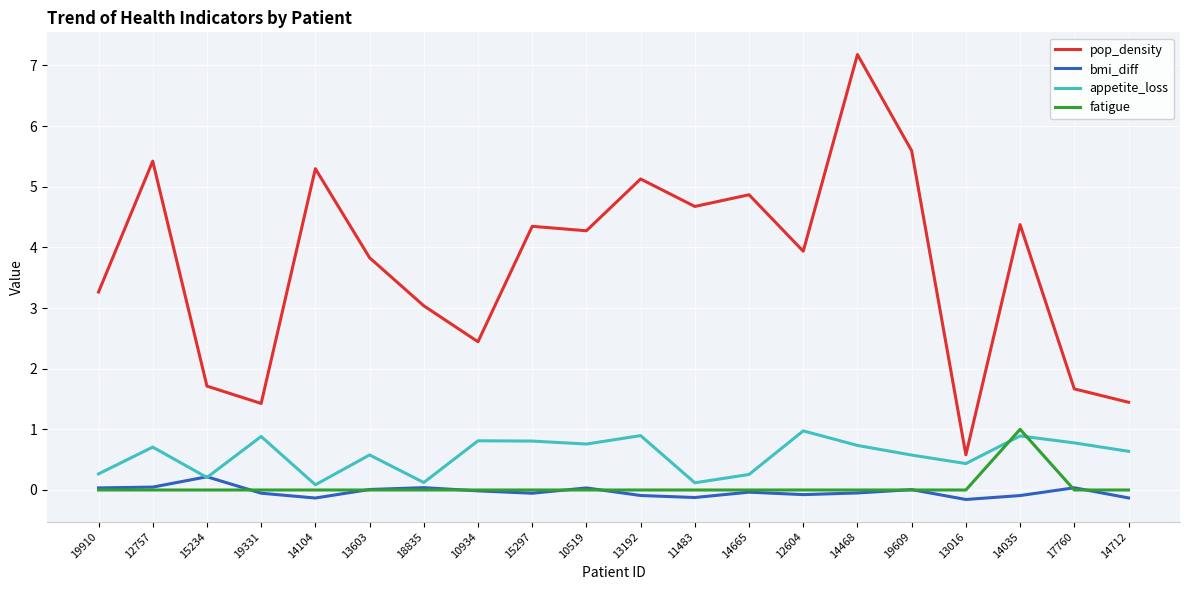

What is the maximum value for appetite_loss?

1.0